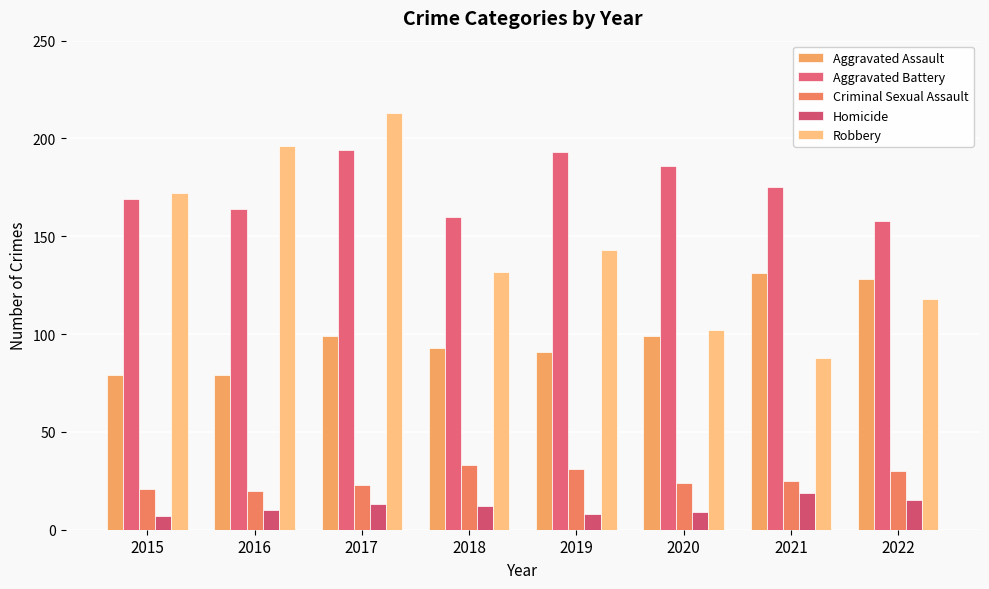

What is the total value across all series at 2022?

449